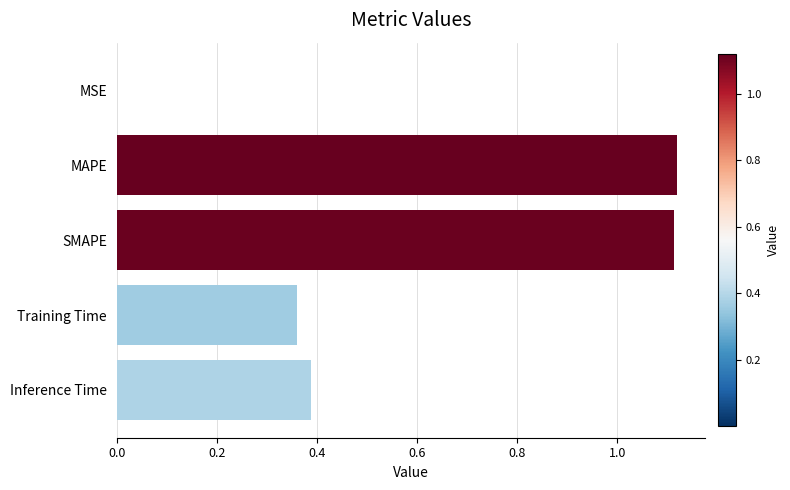

What is the average value?

0.6